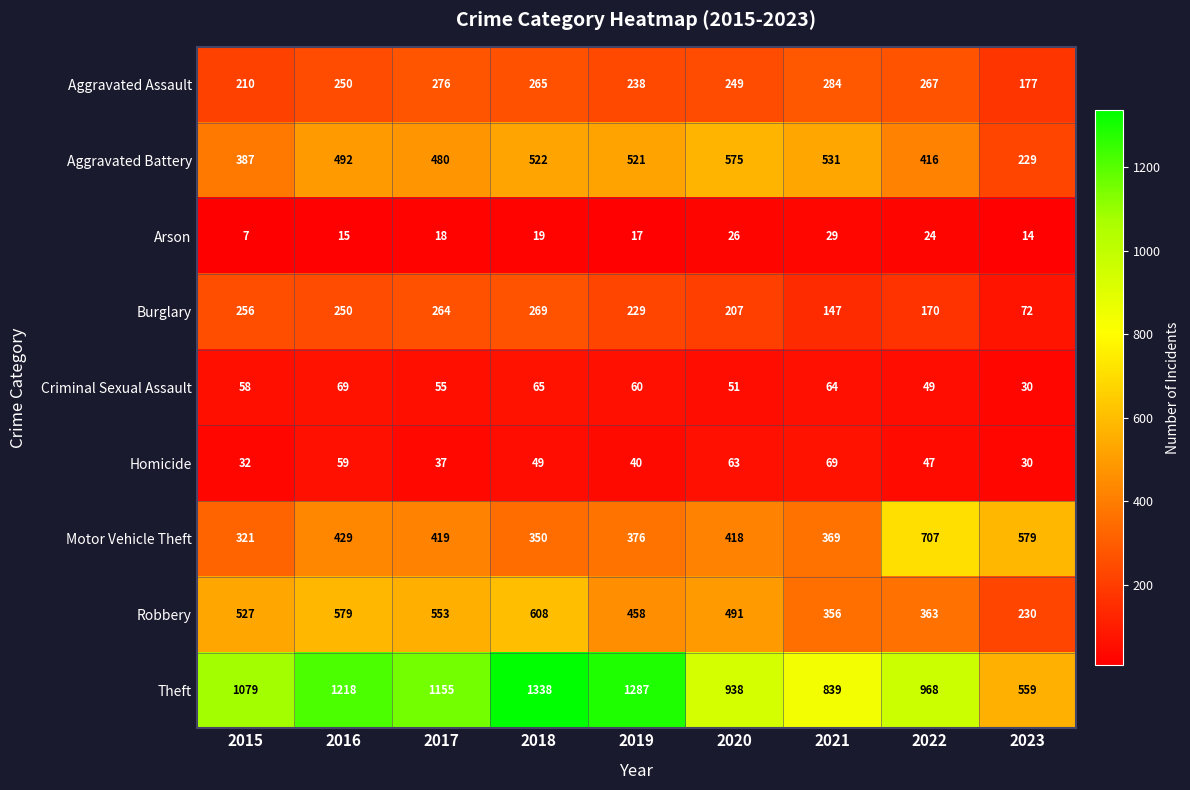

Is it true that Robbery equals 145 at 2023?

False